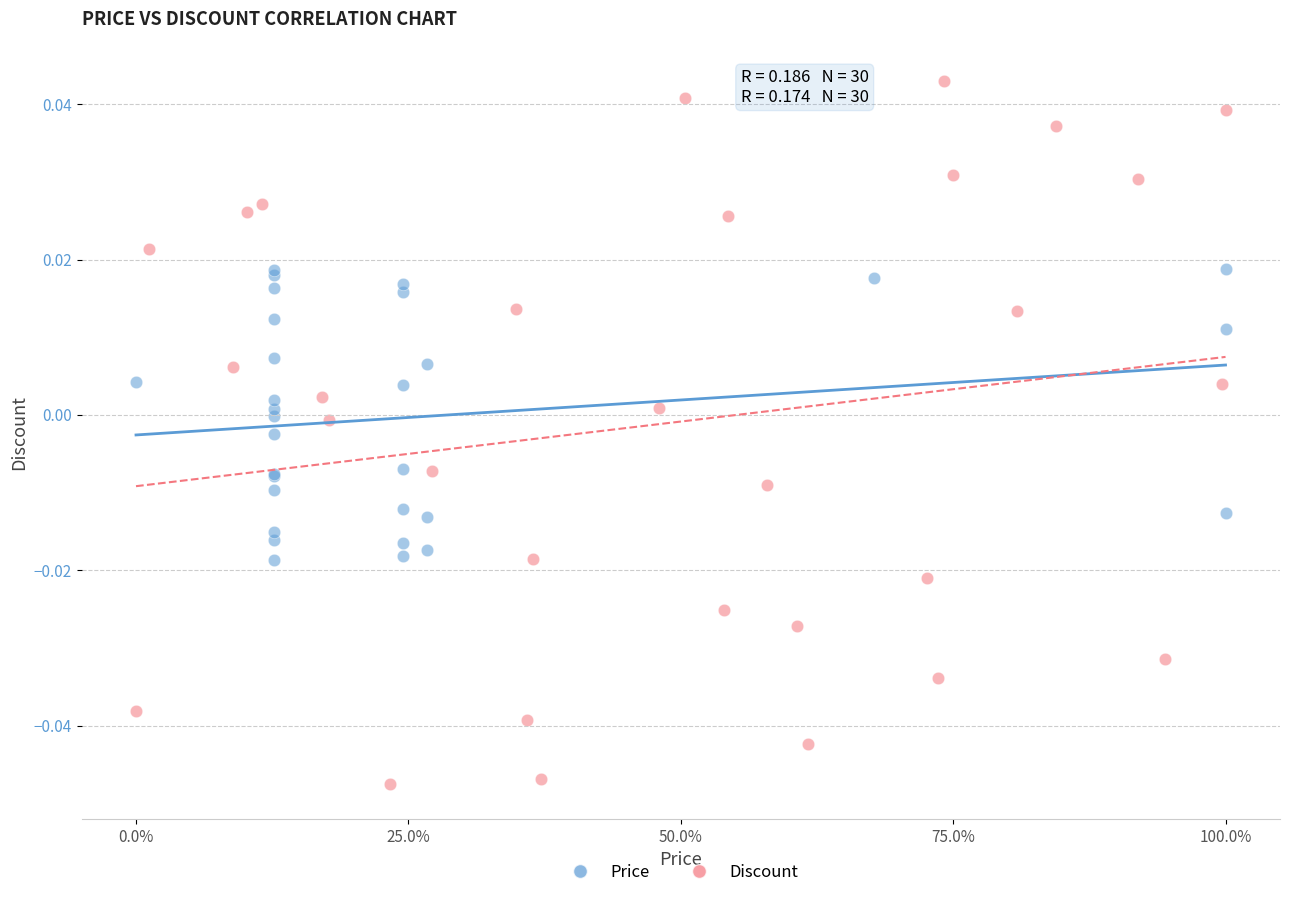

Which series contains the highest Y value?

Discount